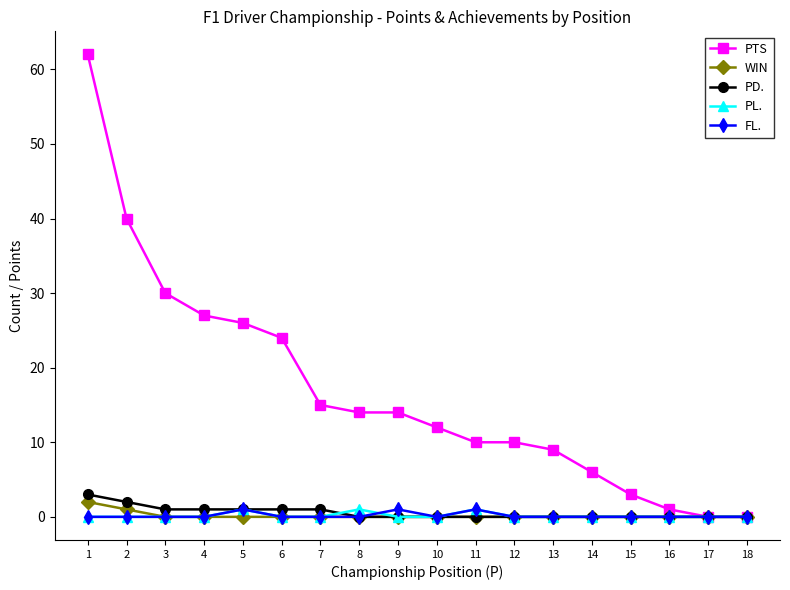

Which series changed the most between 3 and 15?

PTS